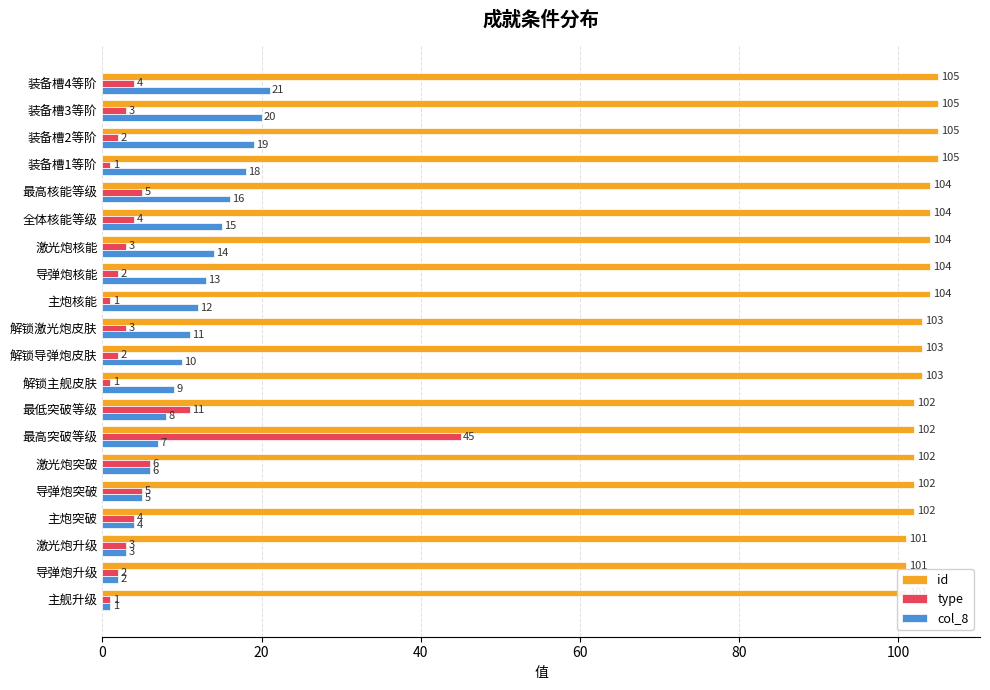

How many values in the id series are below 103?

8